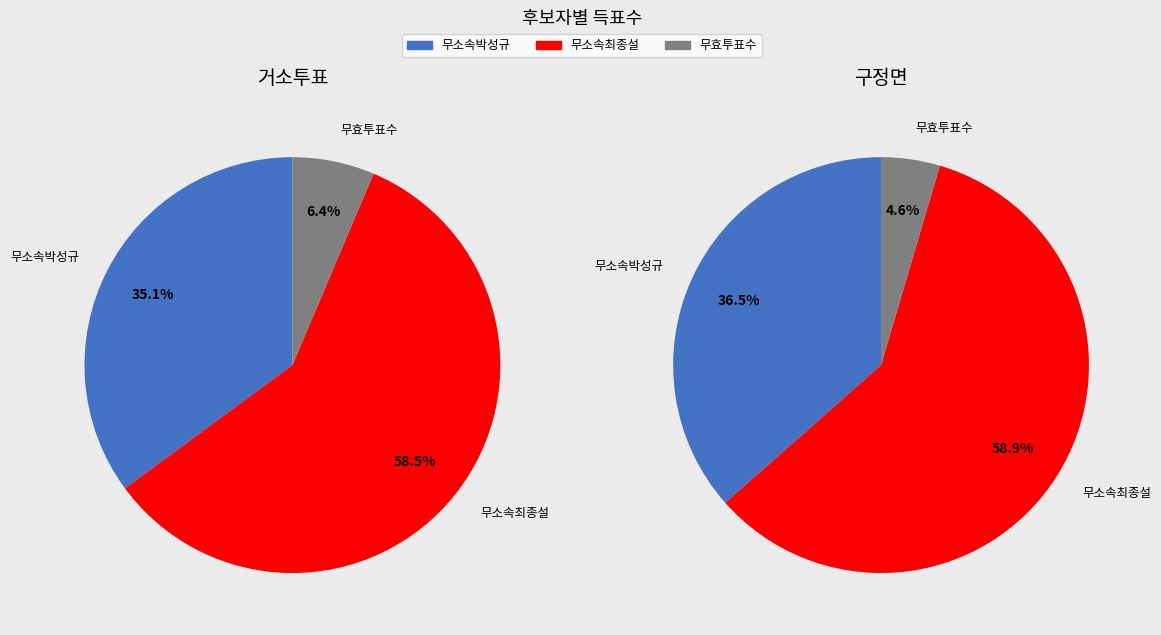

True or false: 구정면 accounts for 95% of the total.

True